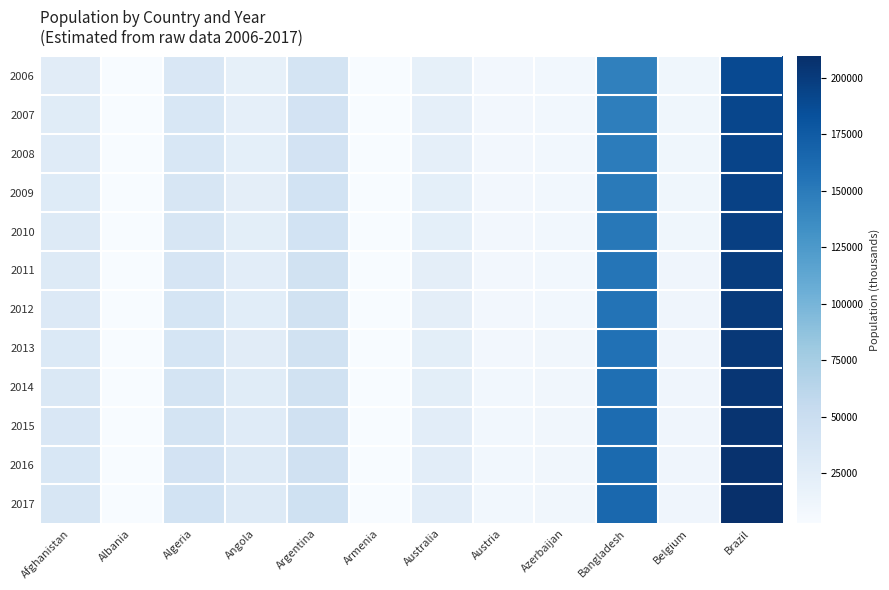

What is the spread (max minus min) of values at Afghanistan?

9646.6